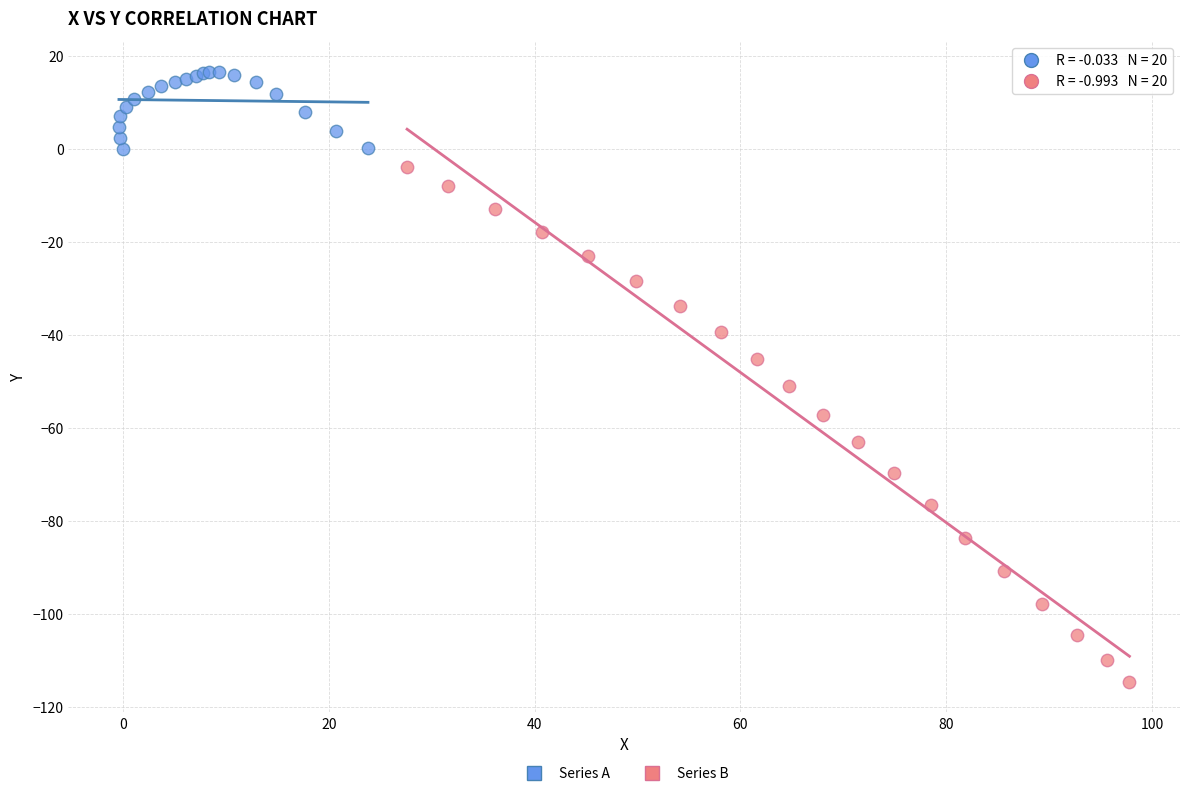

Which series contains the lowest Y value?

Series B